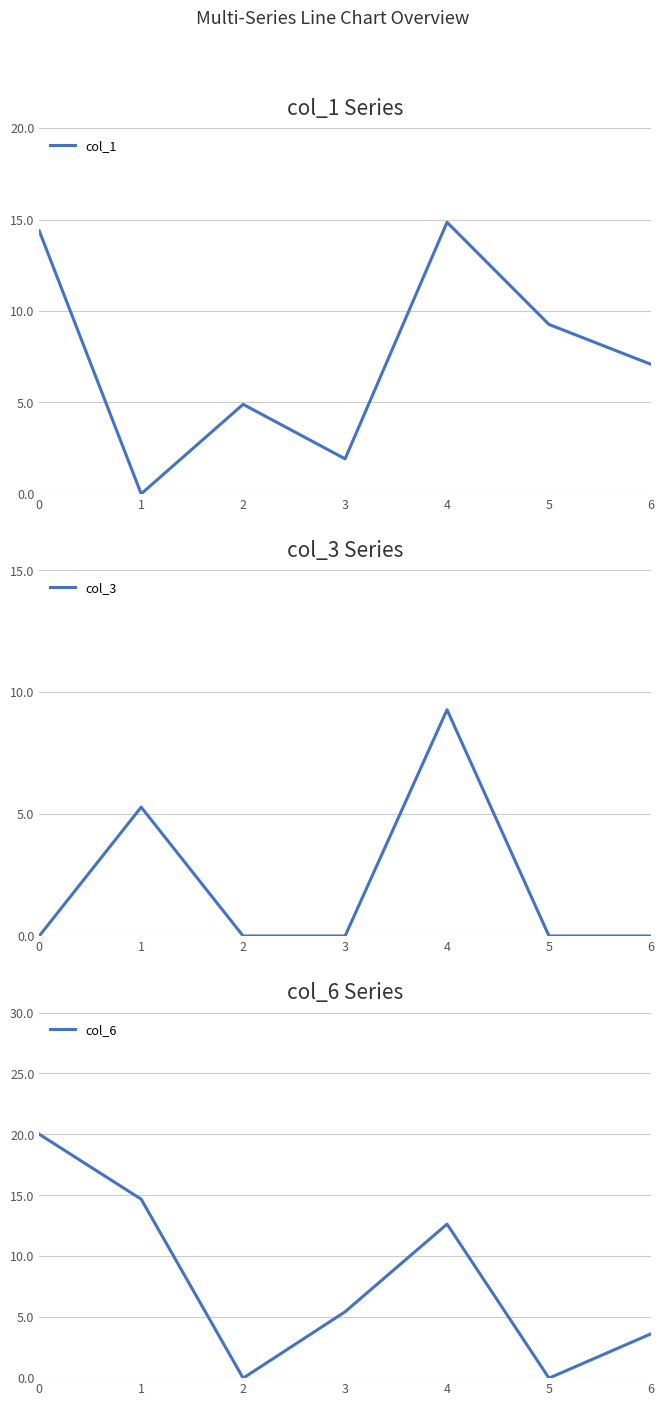

Reading left to right, transcribe all the data shown in this chart.

col_1: 0=14.4	1=0.0	2=4.9	3=1.9	4=14.9	5=9.3	6=7.1
col_3: 0=0.0	1=5.3	2=0.0	3=0.0	4=9.3	5=0.0	6=0.0
col_6: 0=20.0	1=14.7	2=0.0	3=5.4	4=12.6	5=0.0	6=3.6